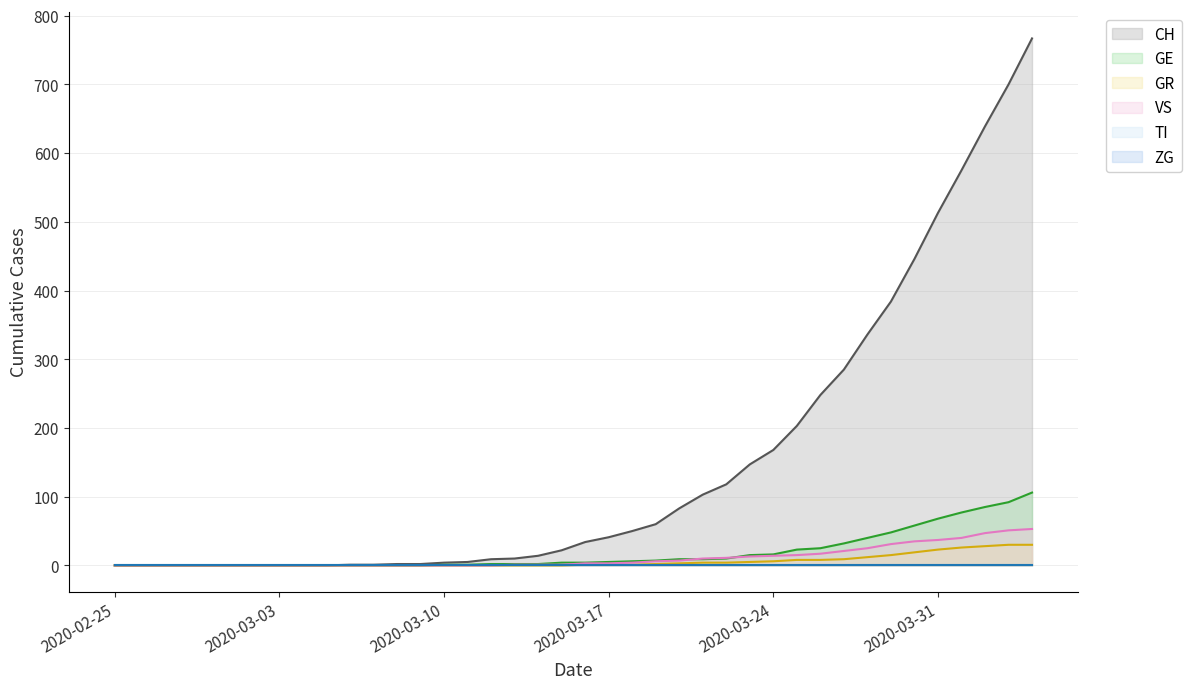

Where is GR nearest to the value 15?

2020-03-29